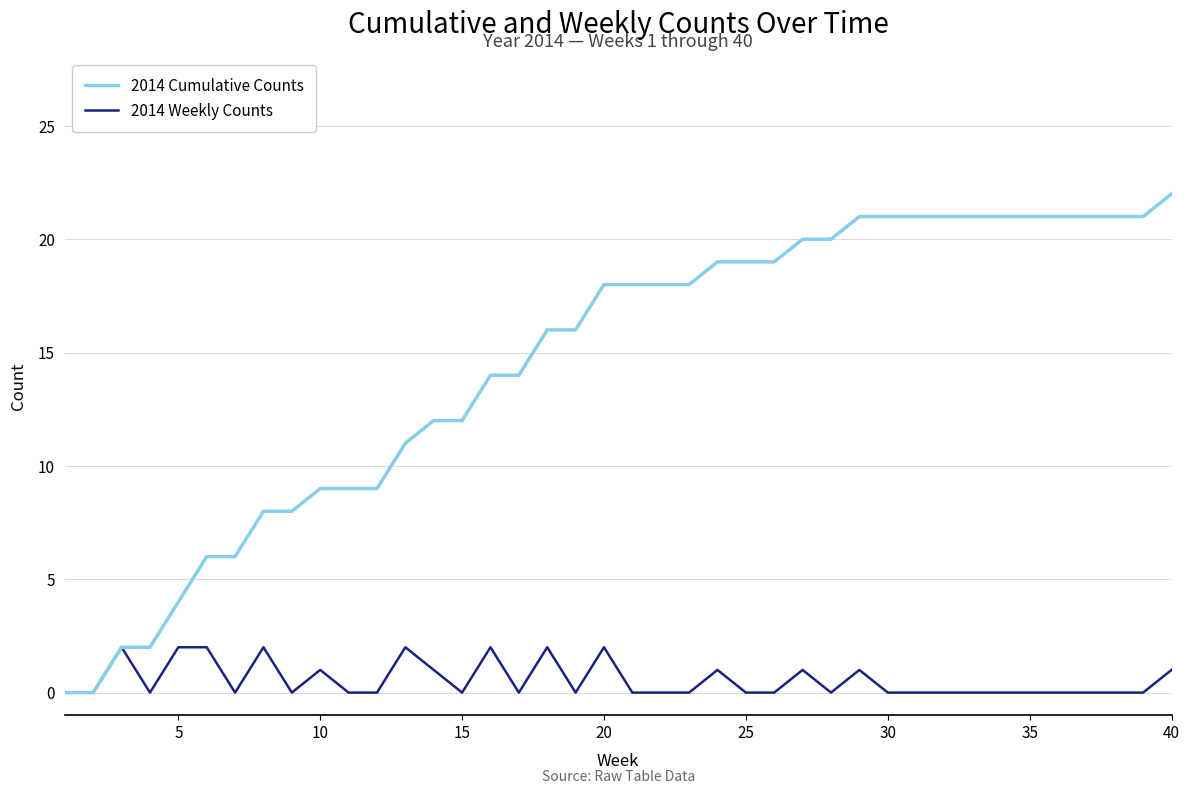

What is the difference between the second highest and second lowest values in the 2014 Cumulative Counts series?

21